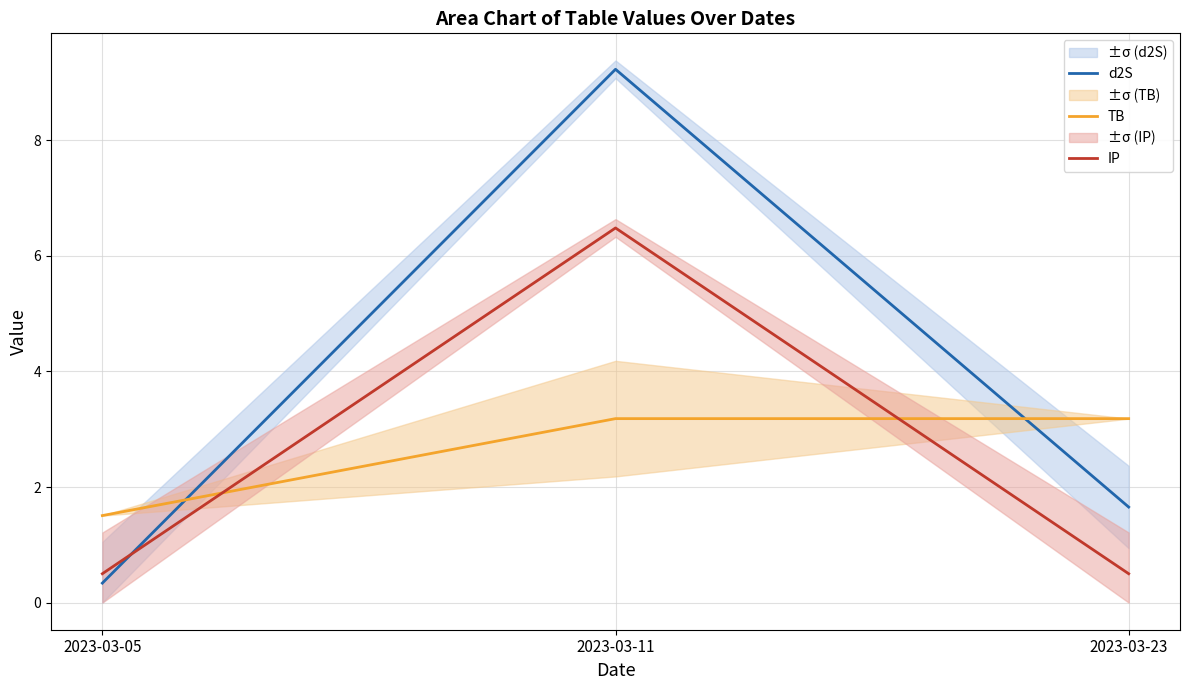

Which label corresponds to the largest value in the chart?

2023-03-11